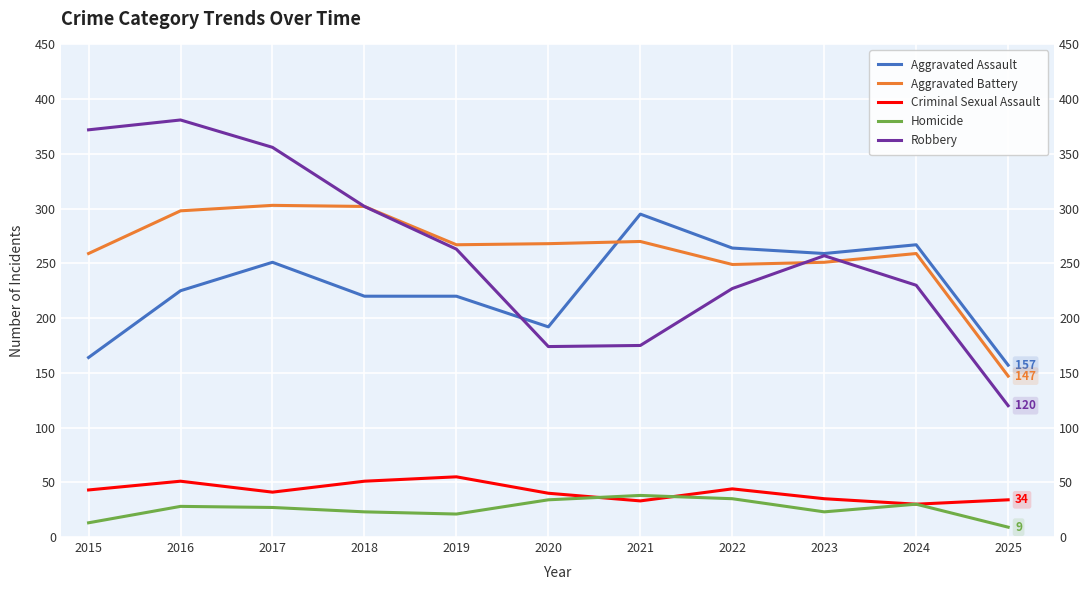

What are all the series names shown in the legend?

Aggravated Assault, Aggravated Battery, Criminal Sexual Assault, Homicide, Robbery